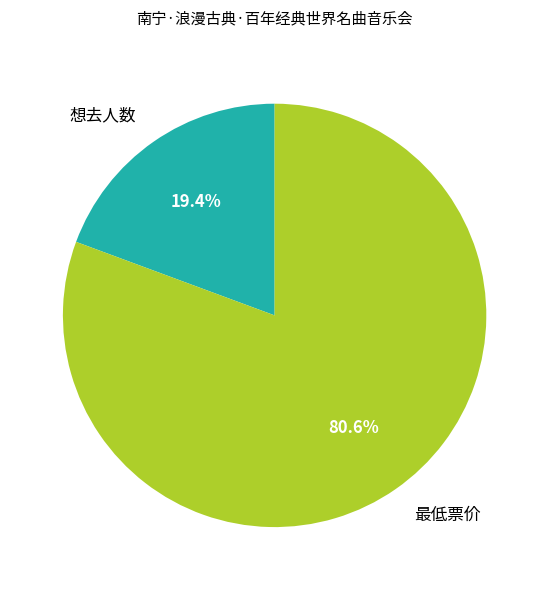

Is it true that 想去人数 is 34% of the pie?

False